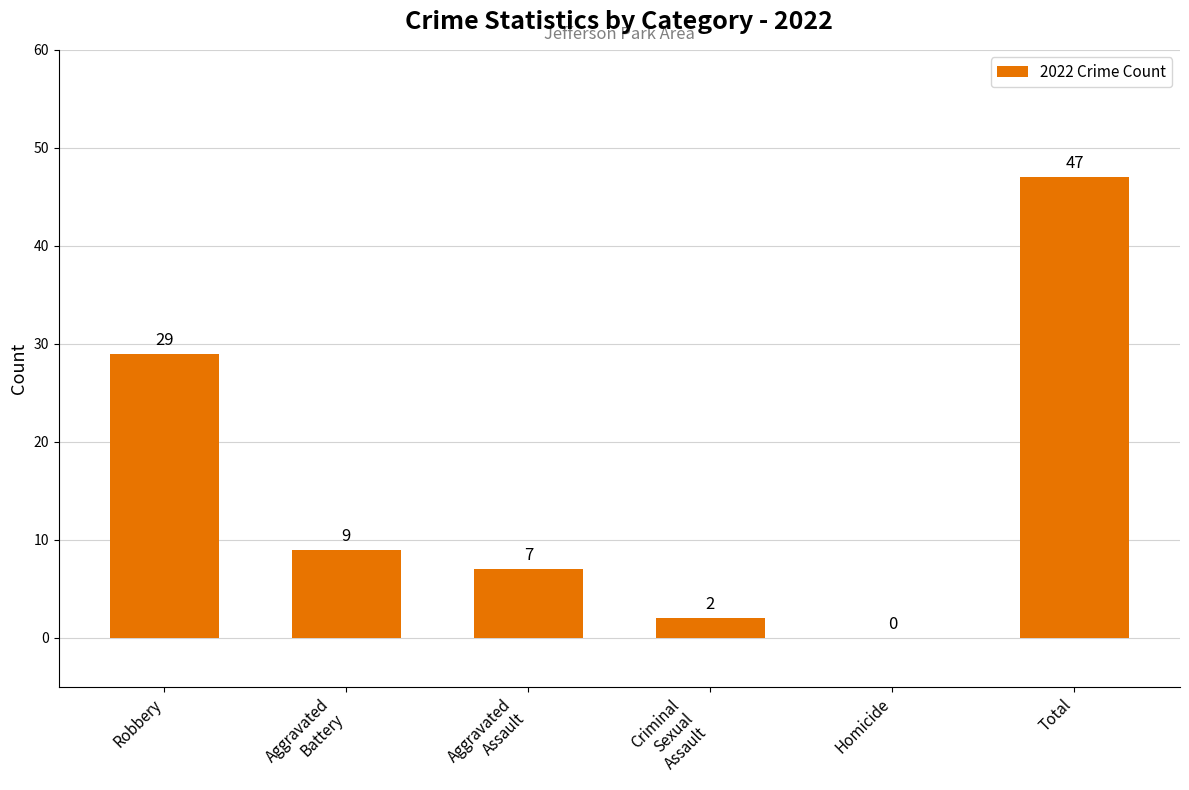

Between Homicide and Total, which is larger?

Total